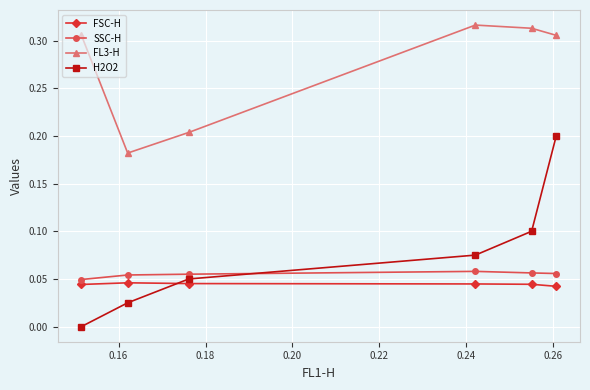

Which series has the largest total across all categories?

FL3-H